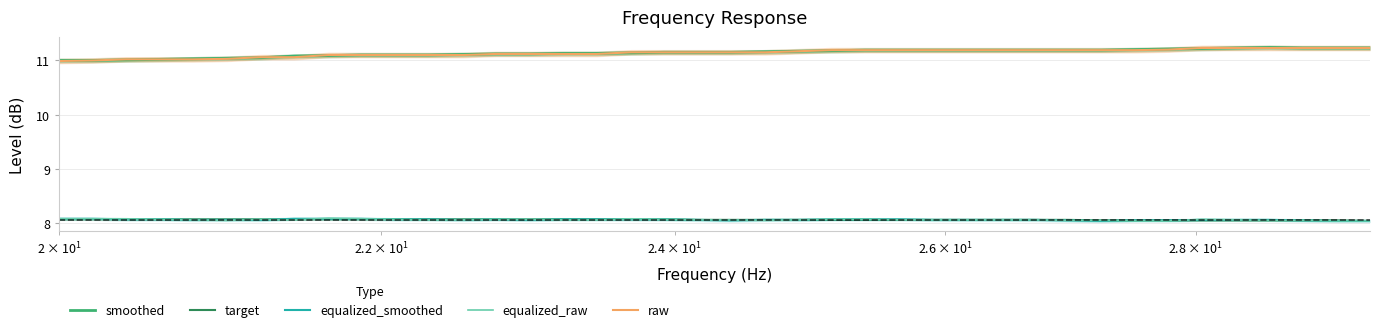

True or false: smoothed and equalized_raw intersect in this chart.

False